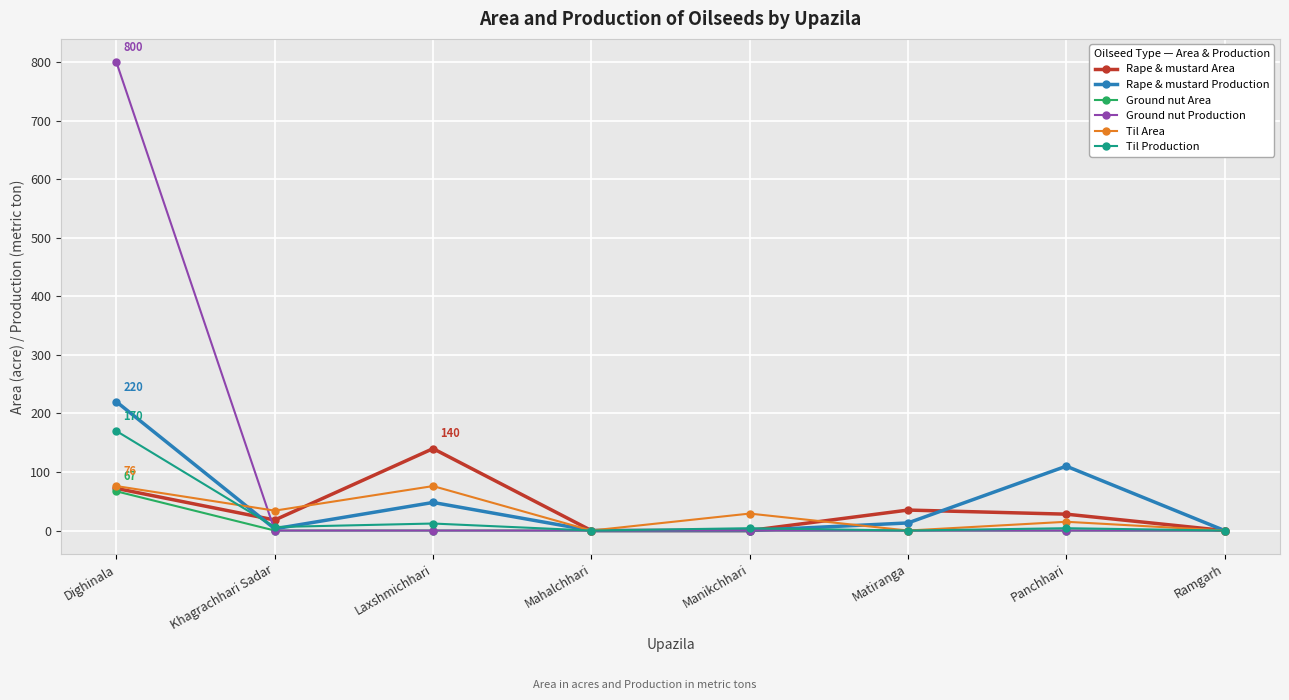

How many categories are shown in the chart?

8